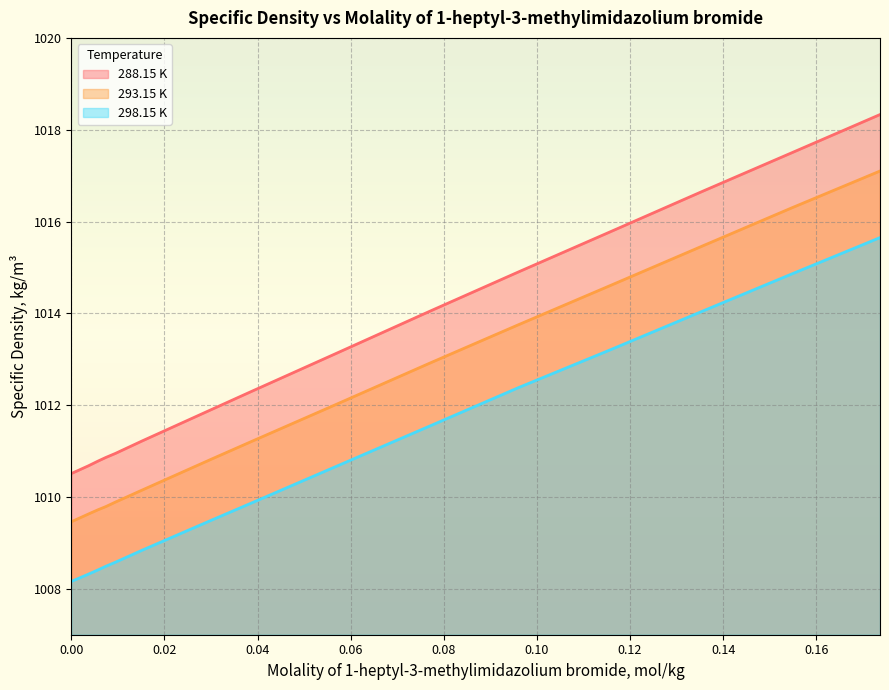

Is it true that 298.15 K equals 1015.6 at 0.1737?

True